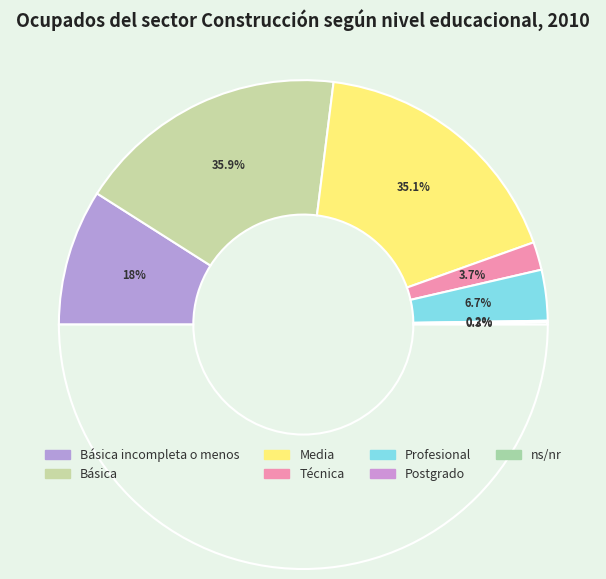

Which category has the biggest portion of the pie?

Básica